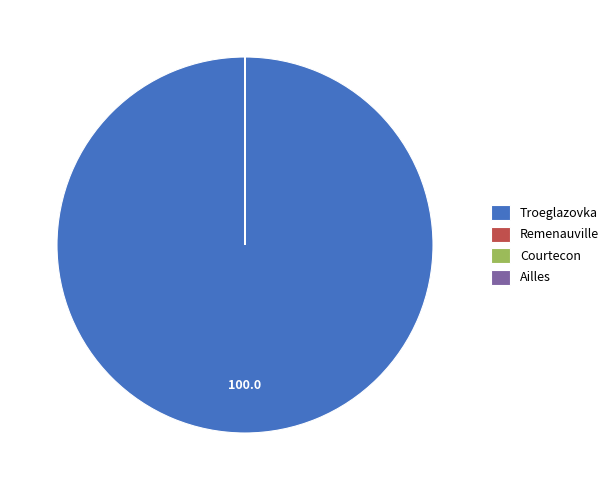

Is there any slice that represents more than half of the pie?

Yes